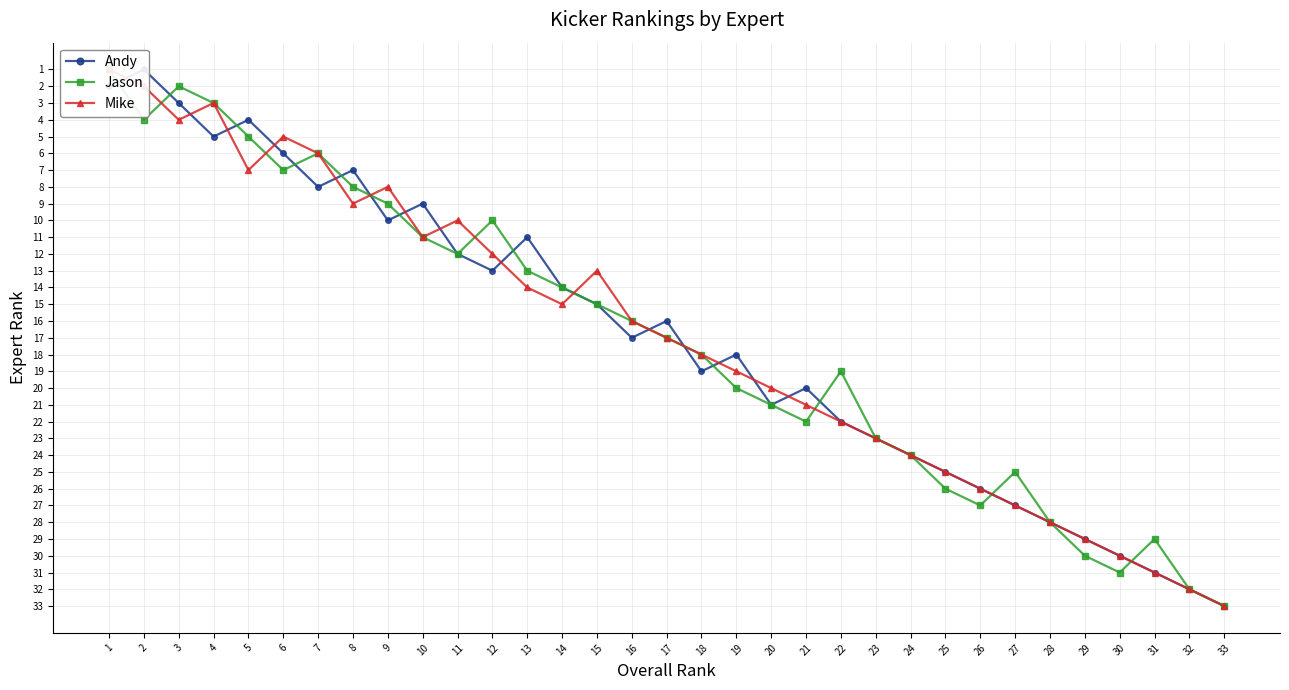

How many lines are shown in the chart?

3